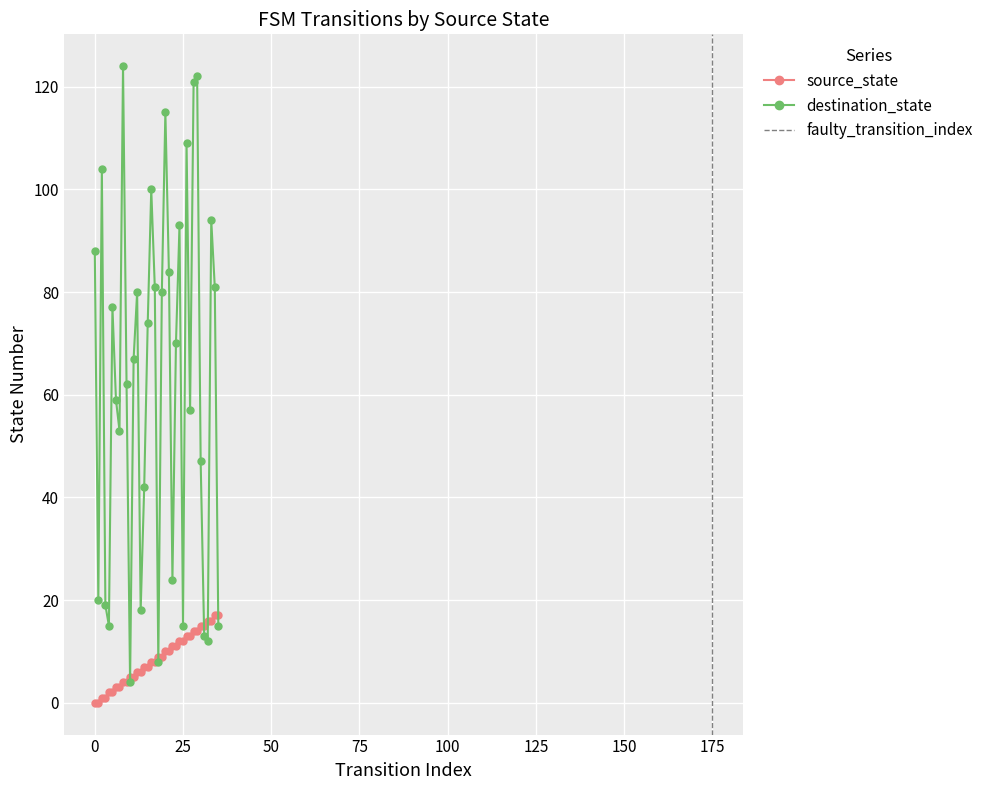

Is the value of source_state at 33 greater than the value of destination_state at 12?

No